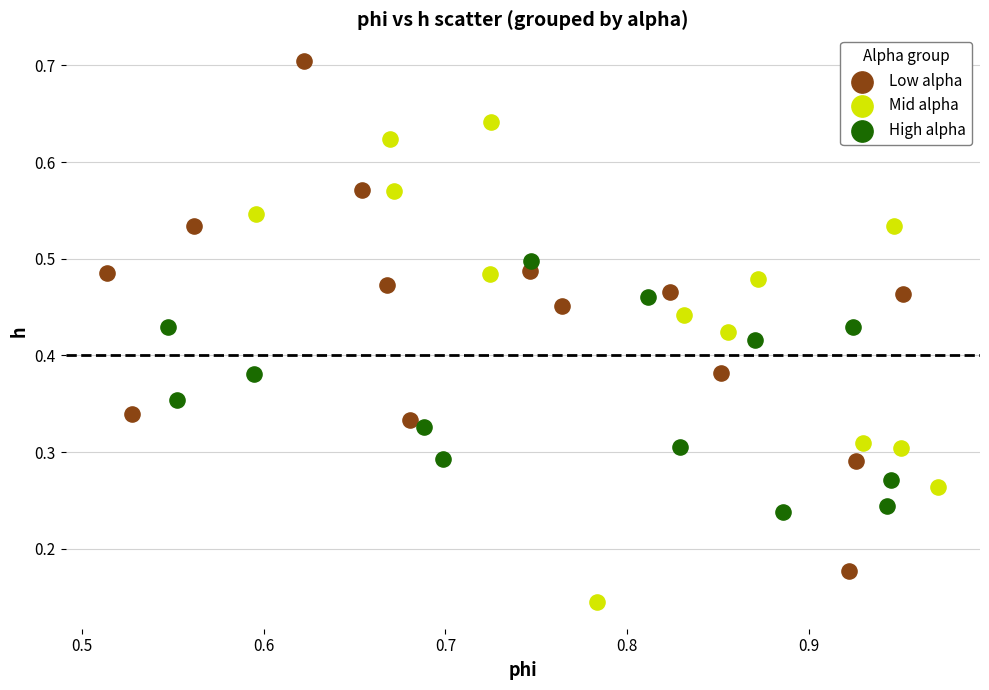

Which series reaches the maximum Y coordinate?

Low alpha